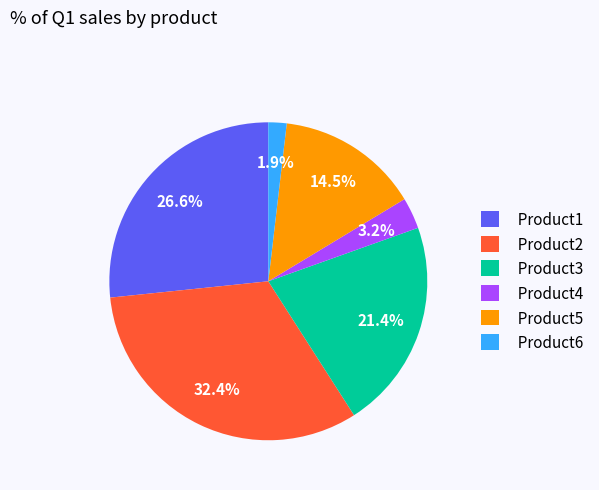

Count the number of slices in the pie.

6